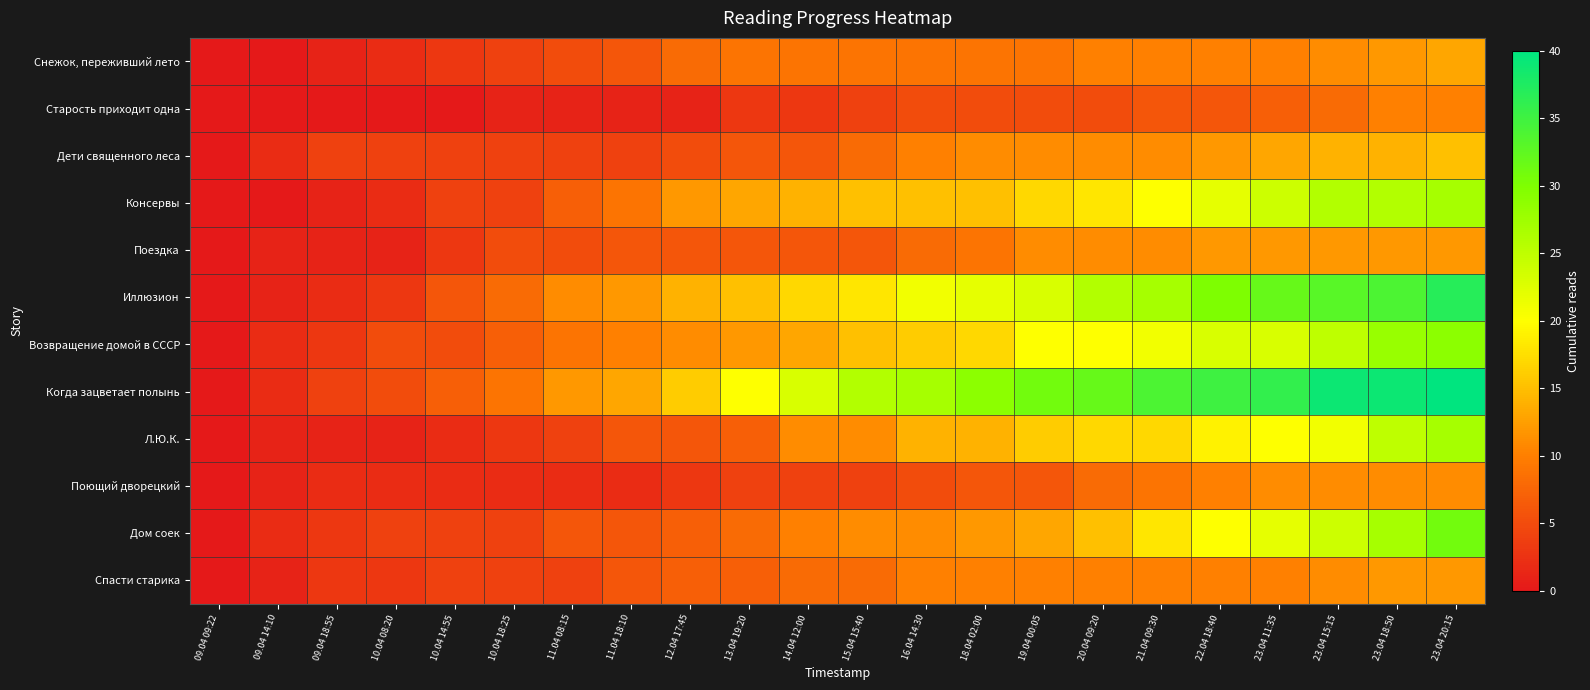

Which category has the lowest value across all series?

09.04 09:22